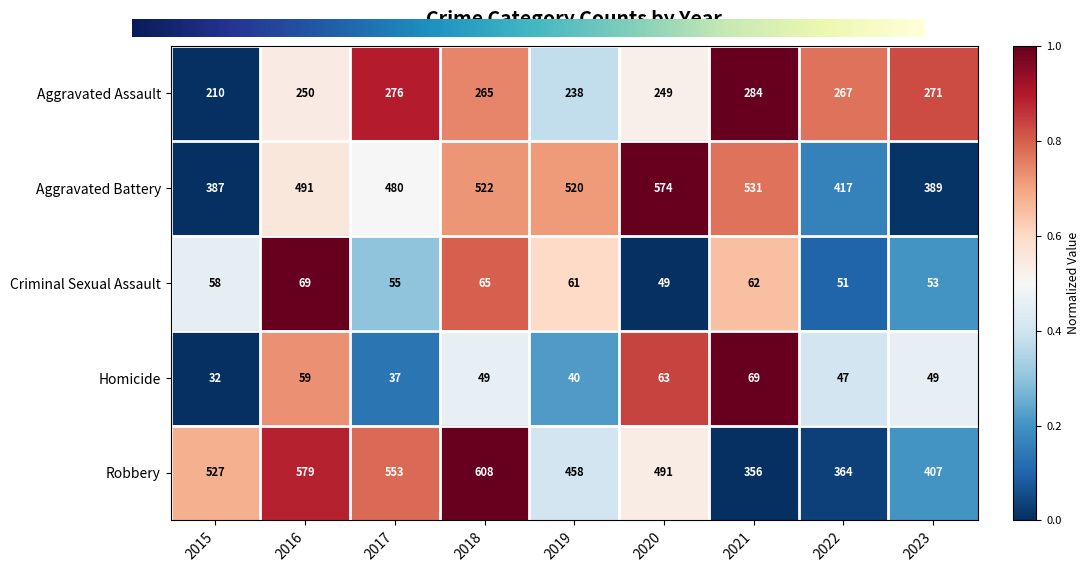

How many data points in Robbery are less than 491?

4